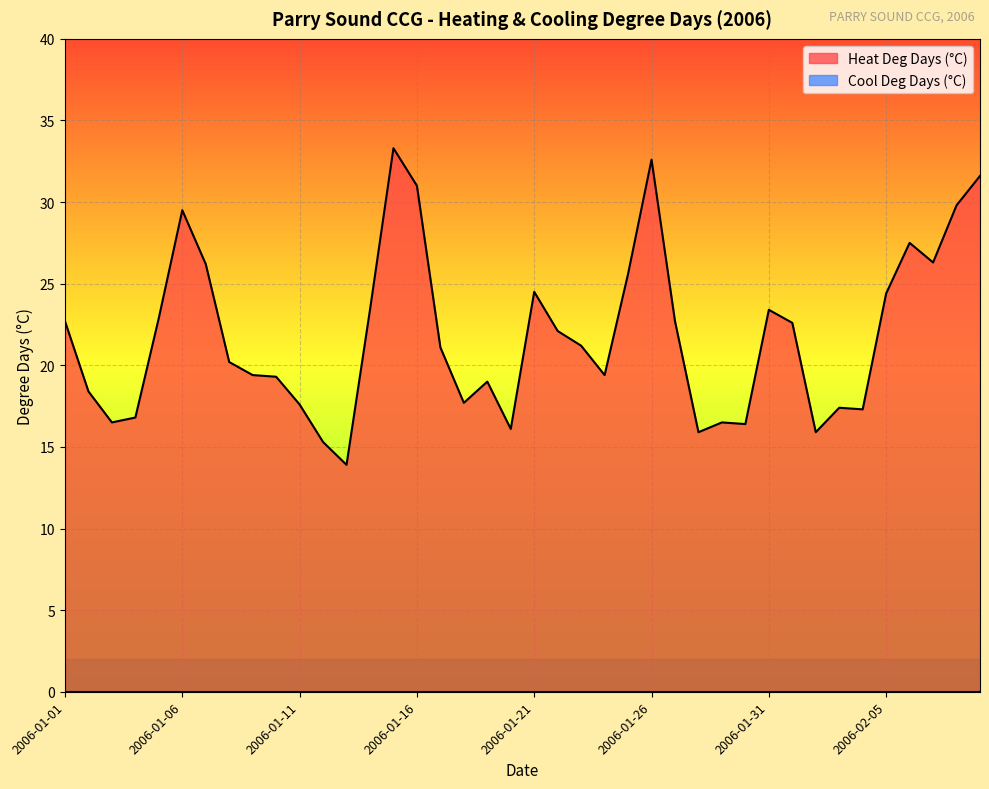

Which label corresponds to the smallest value in the chart?

2006-01-13